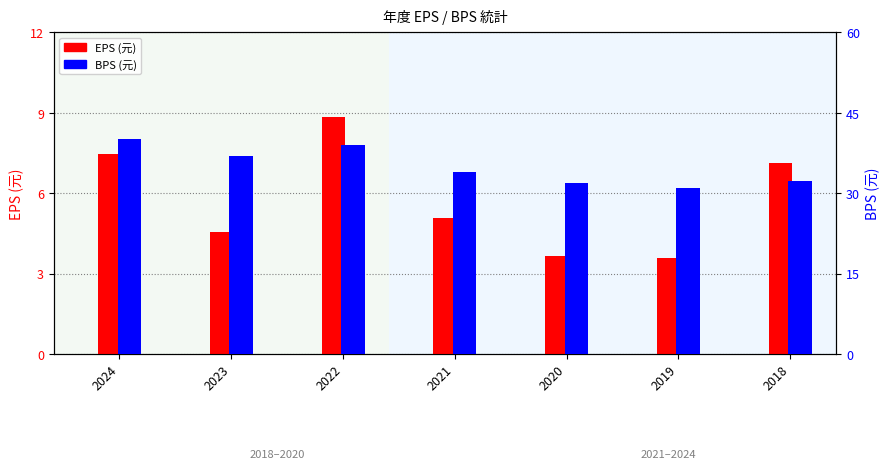

The EPS (元) series shows 8.8 at 2022. True or false?

True